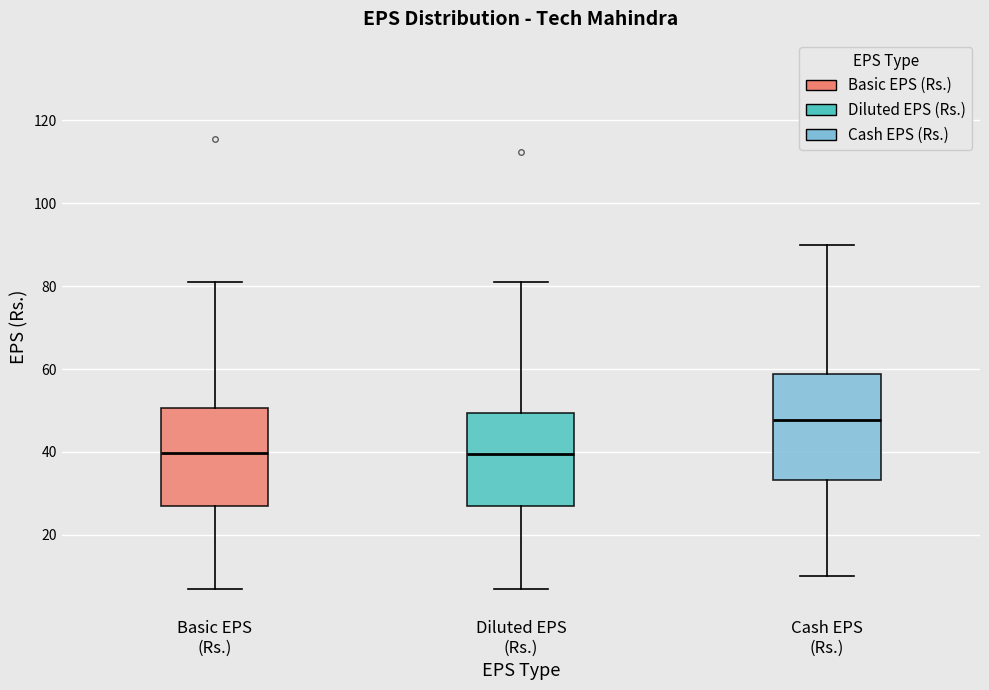

Reading left to right, read every box against the y-axis: the position of its median line, the range the box covers, and the ends of its whiskers. The values are not printed on the chart, so give them approximately, as read against the axis.

Basic EPS (Rs.): median 40, box 28 to 50, whiskers 6 to 82
Diluted EPS (Rs.): median 40, box 26 to 50, whiskers 6 to 82
Cash EPS (Rs.): median 48, box 34 to 58, whiskers 10 to 90